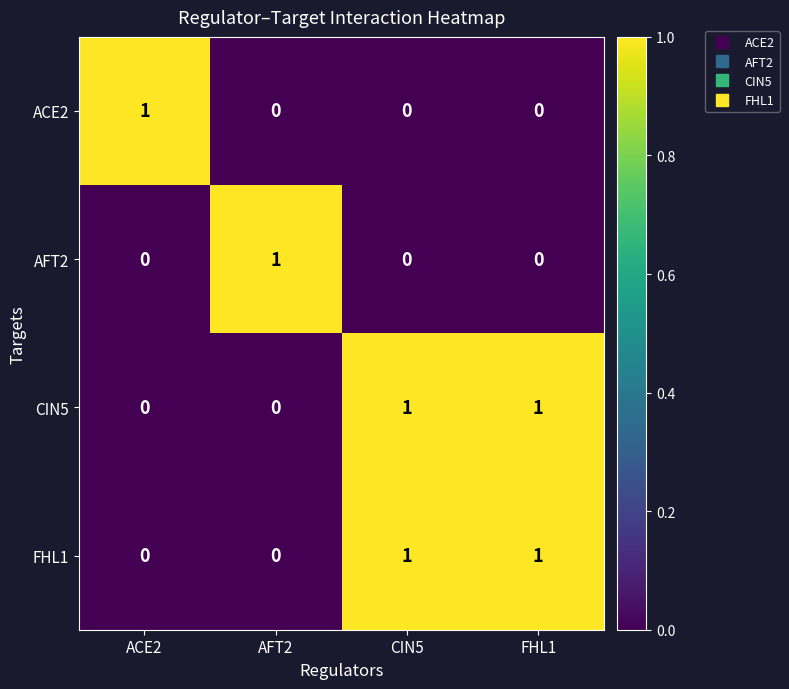

At how many categories does at least one series exceed 0?

4